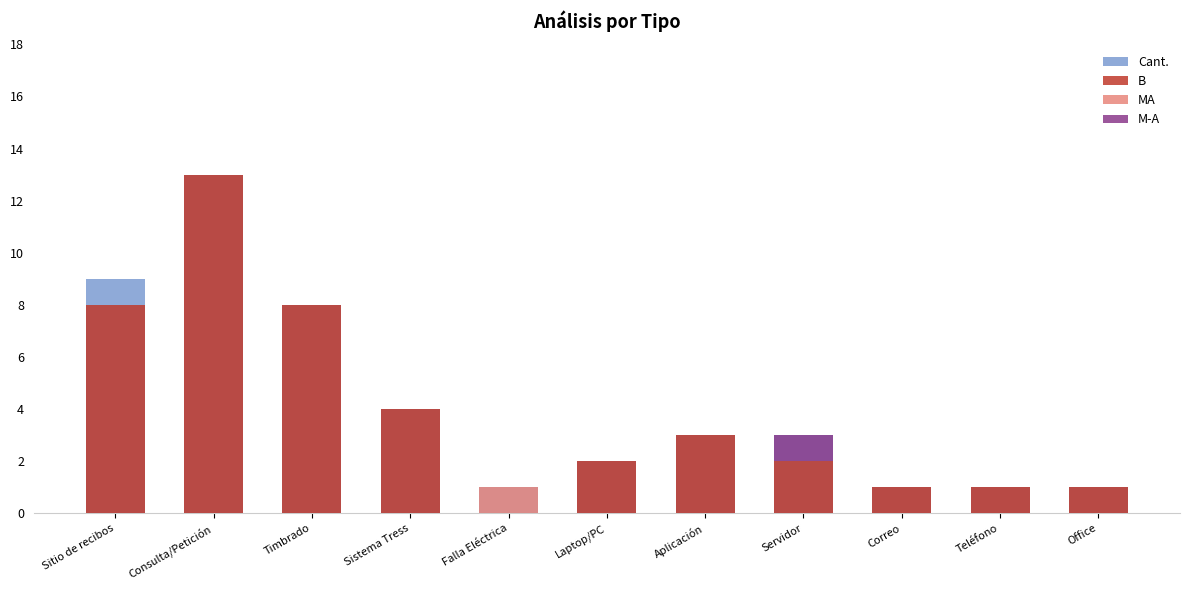

The value of M-A at Falla Eléctrica is 0. True or false?

False